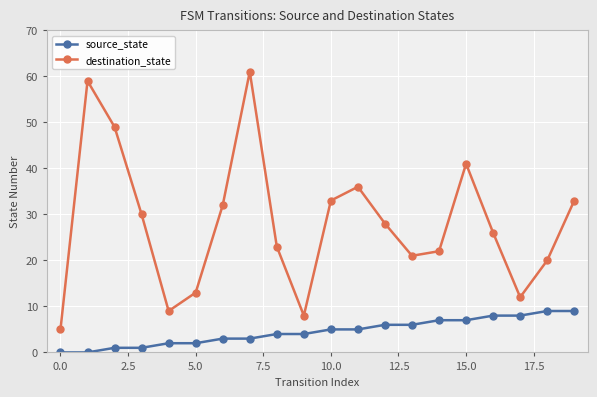

What is the value of the destination_state point at the 19th from the left?

20